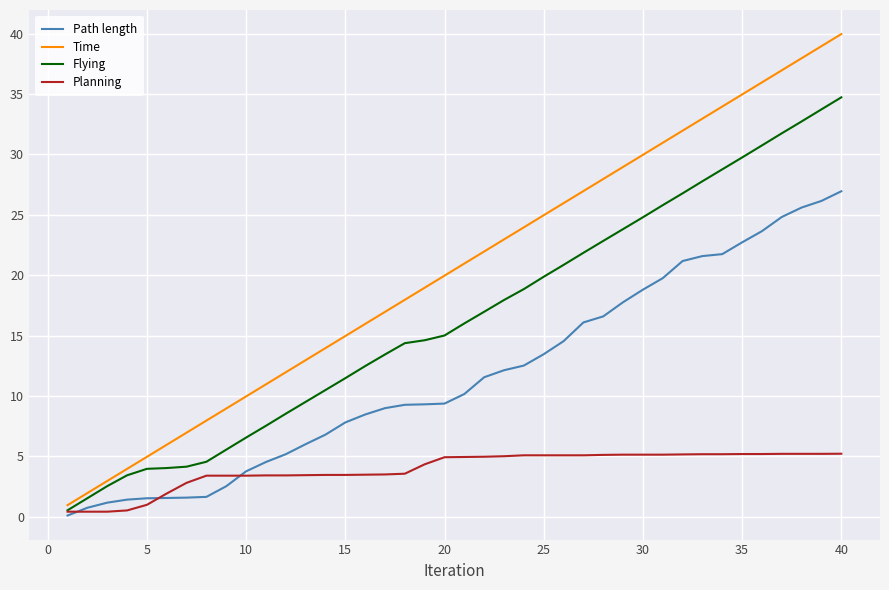

What is the difference between the maximum and minimum values in the Planning series?

4.8